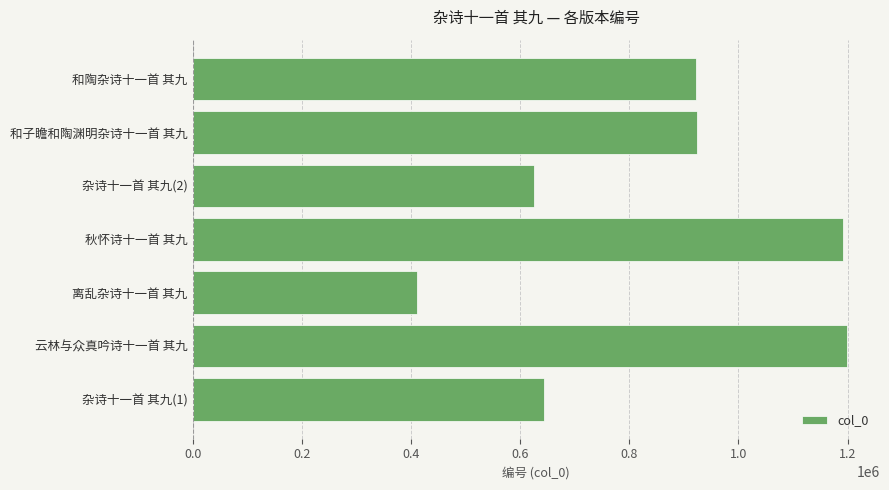

What is the difference between the maximum and second lowest values?

573171